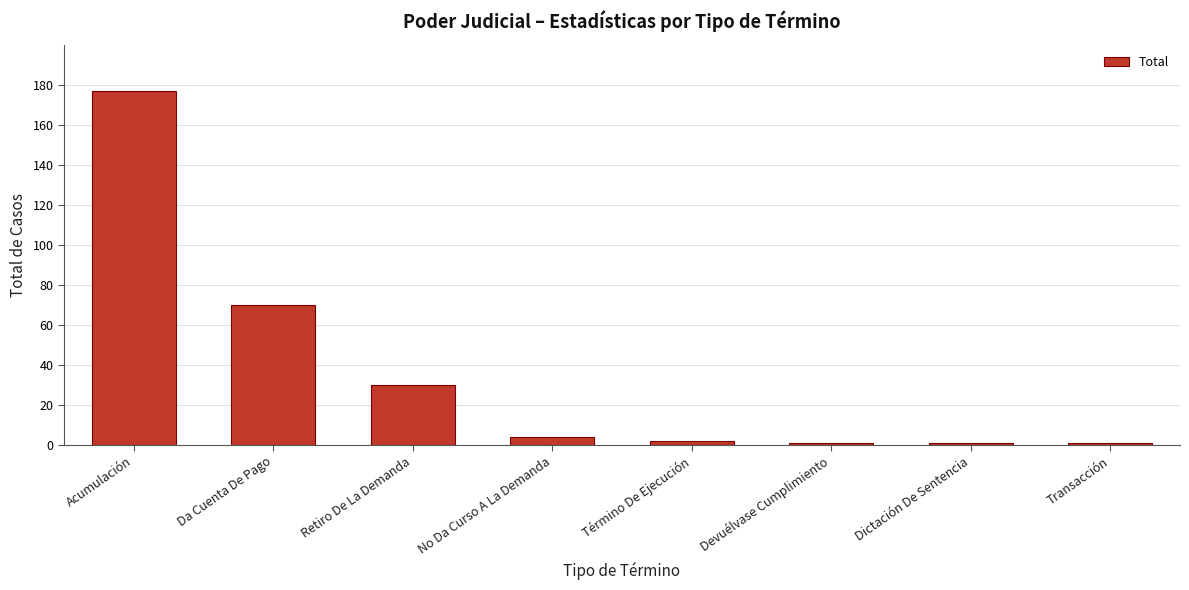

What is the difference between the maximum and minimum values?

176